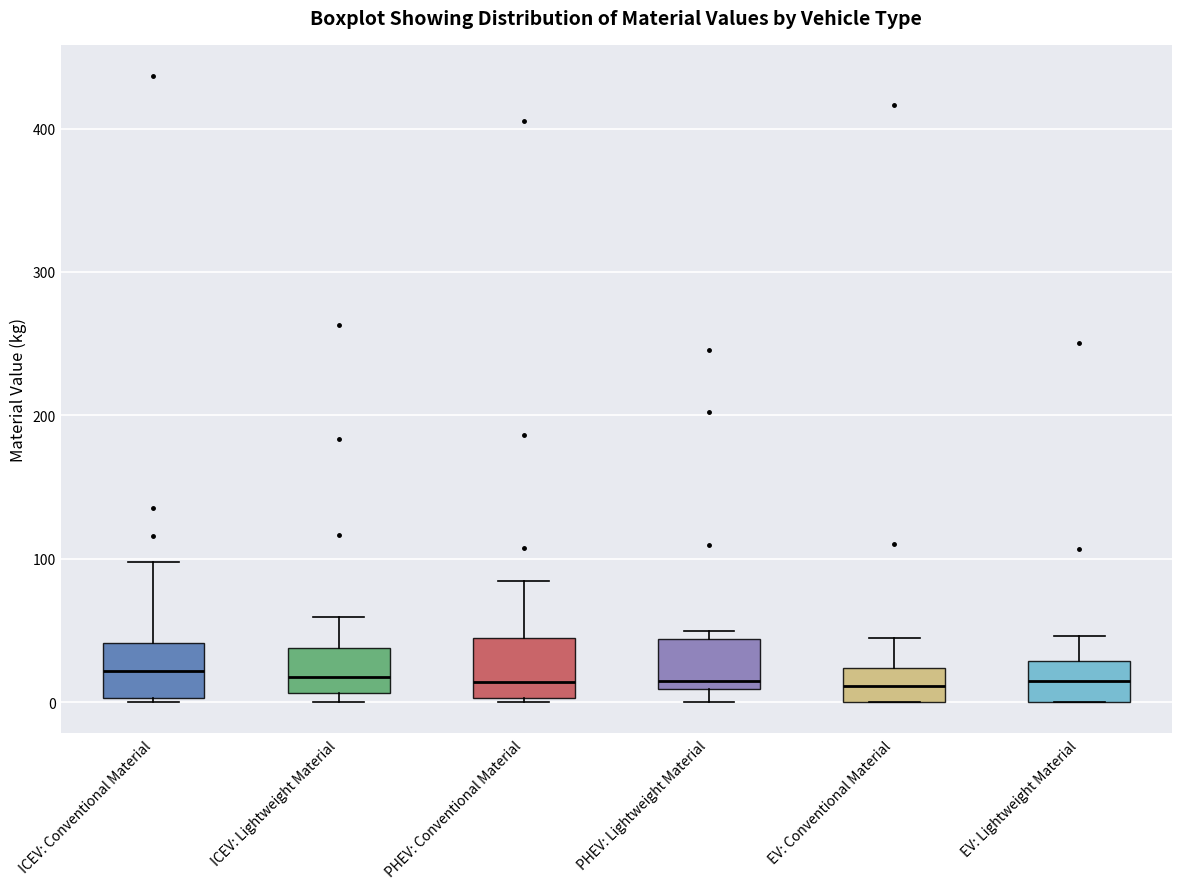

Reading left to right, transcribe this box plot: for each box, give where its median line is, the range the box spans, and where its two whiskers end, as read against the y-axis. The values are not printed on the chart, so give them approximately, as read against the axis.

ICEV: Conventional Material: median 20, box 0 to 40, whiskers 0 (just below the box's lower edge) to 100
ICEV: Lightweight Material: median 20, box 10 to 40, whiskers 0 to 60
PHEV: Conventional Material: median 10, box 0 to 40, whiskers 0 to 80
PHEV: Lightweight Material: median 10 (just above the box's lower edge), box 10 to 40, whiskers 0 to 50
EV: Conventional Material: median 10, box 0 to 20, whiskers 0 to 40
EV: Lightweight Material: median 10, box 0 to 30, whiskers 0 to 50